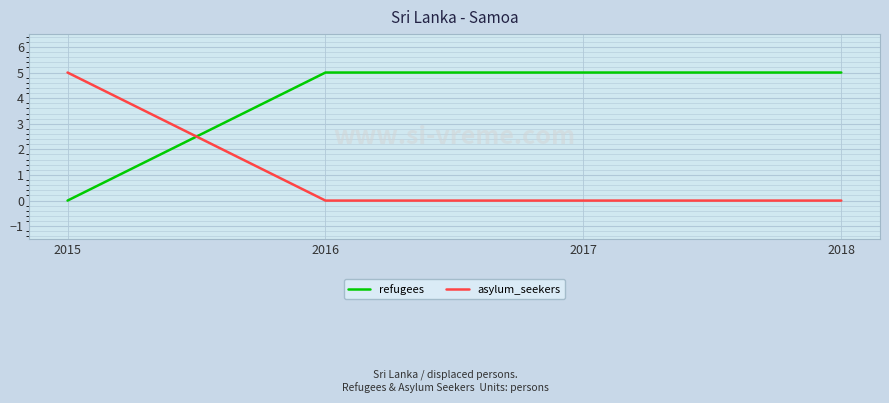

What is the difference between the highest and lowest values at 2017?

5